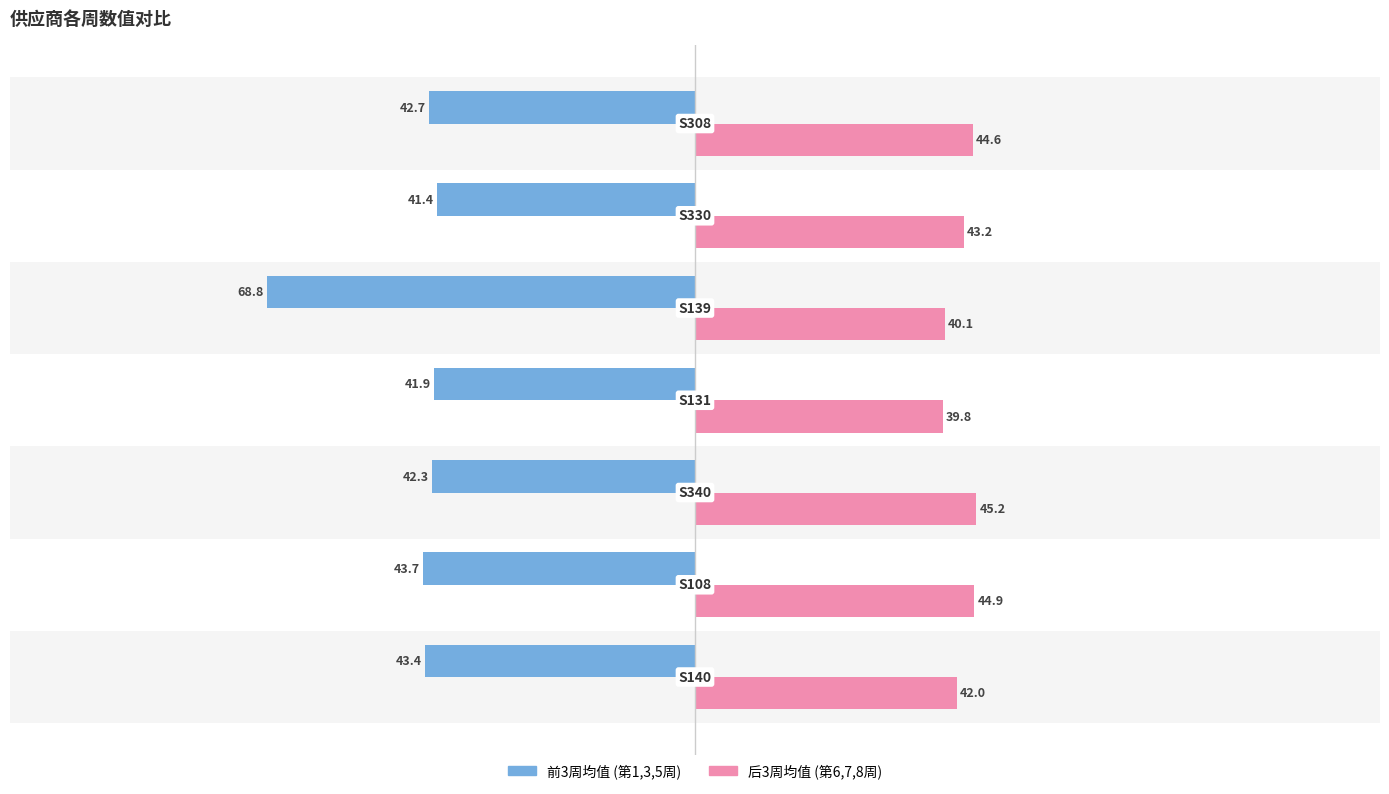

What is the maximum value shown in the chart?

45.2